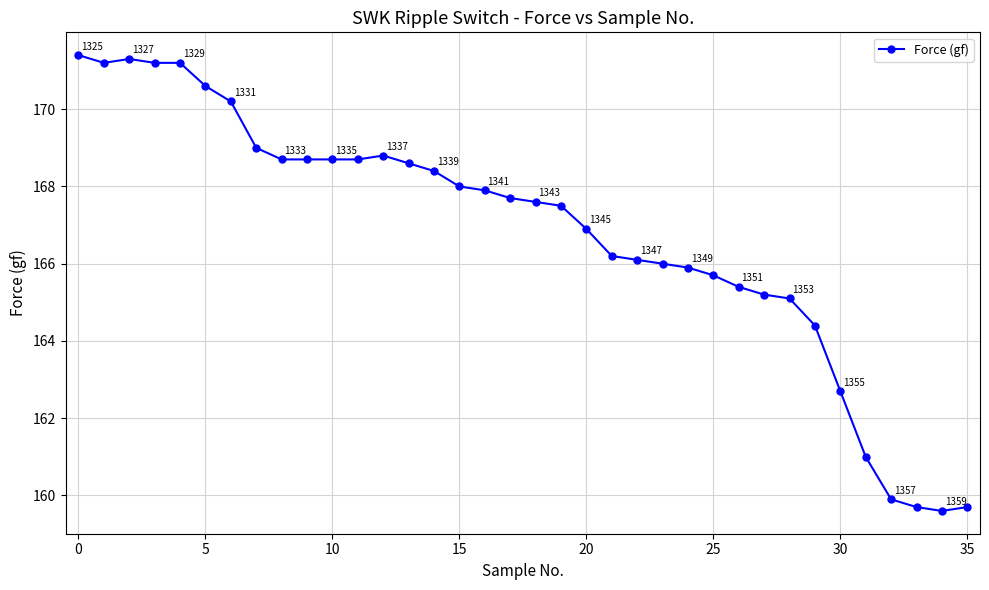

What is the maximum value shown in the chart?

171.4